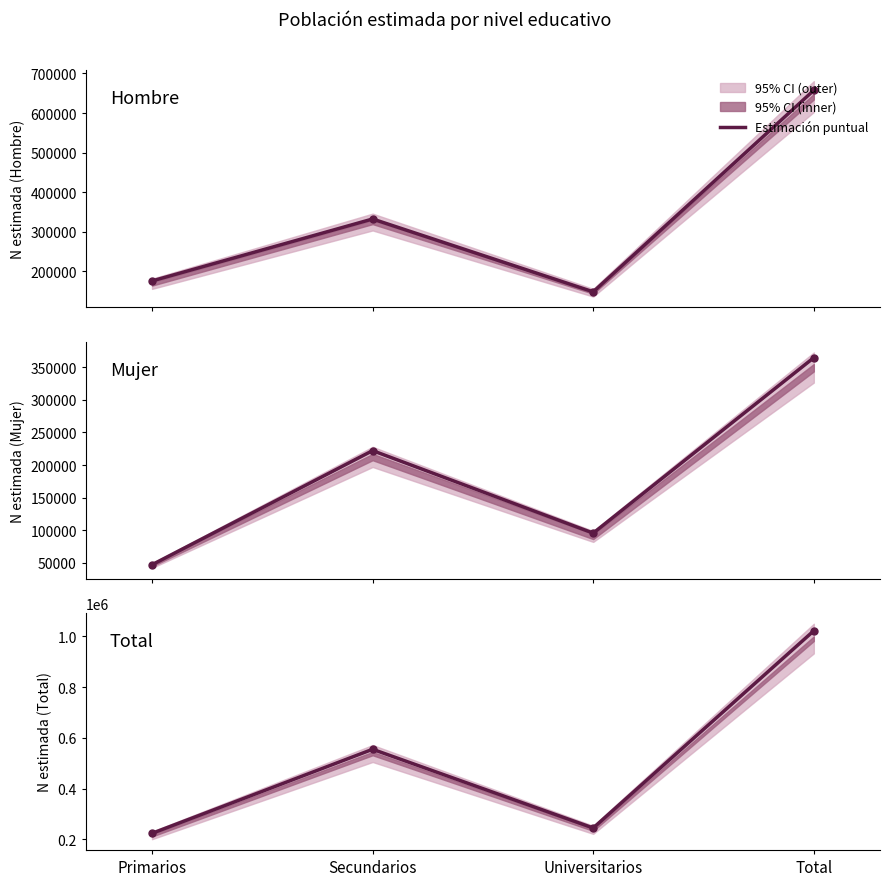

How many values in the Hombre series exceed 332490?

1